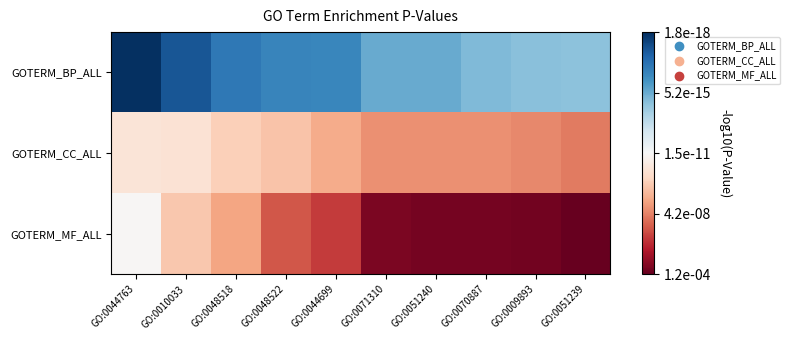

Which has a higher value, GO:0010033 or GO:0044699?

GO:0010033